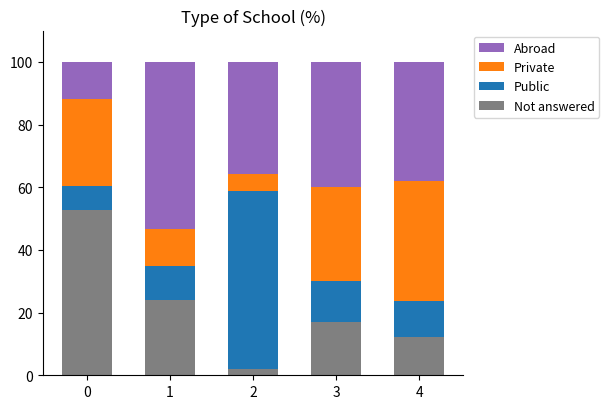

What is the difference between the second highest and minimum values in the Not answered series?

22.1